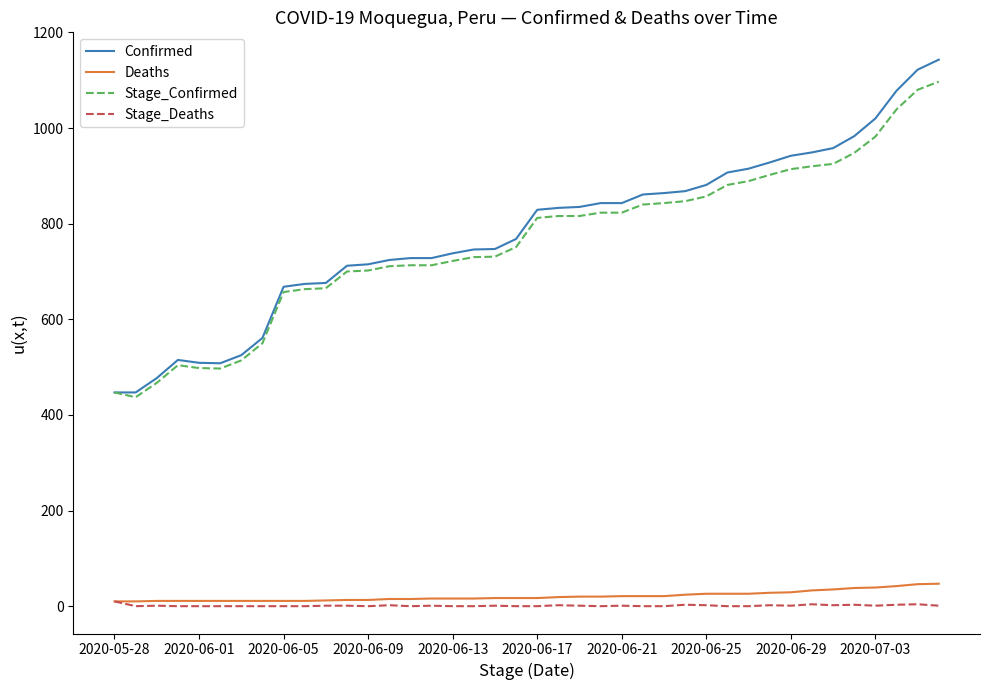

True or false: Deaths and Confirmed intersect in this chart.

False